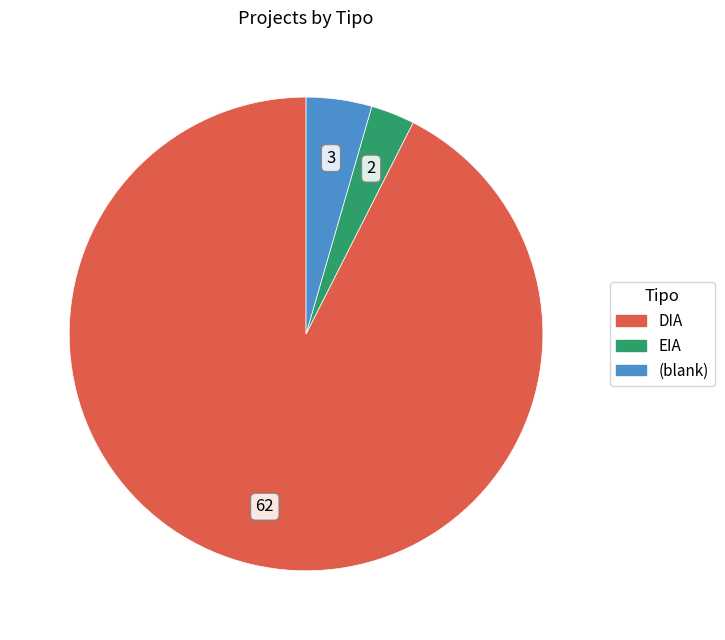

How many segments does this pie chart have?

3